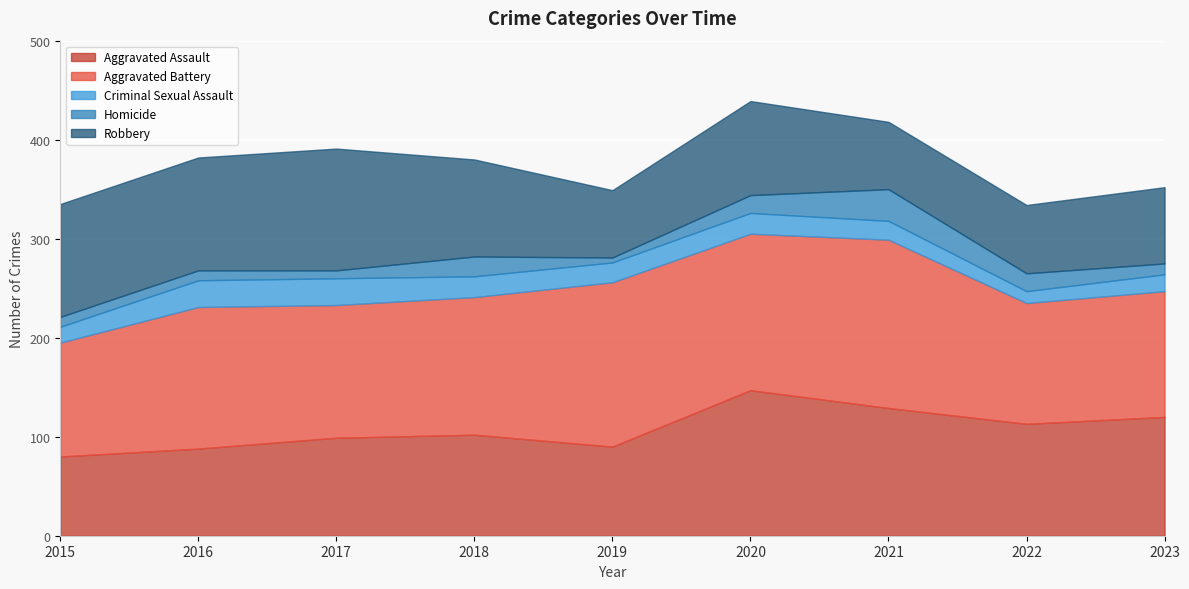

Is the value of Aggravated Assault at 2019 greater than the value of Criminal Sexual Assault at 2017?

Yes